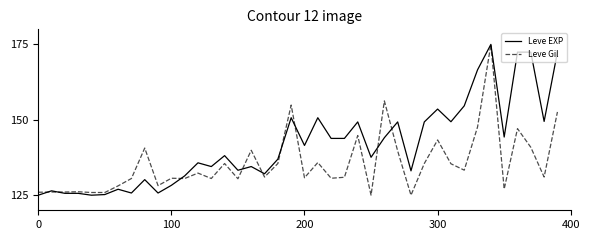

Rank the series by their average value, from highest to lowest.

Leve EXP, Leve Gil